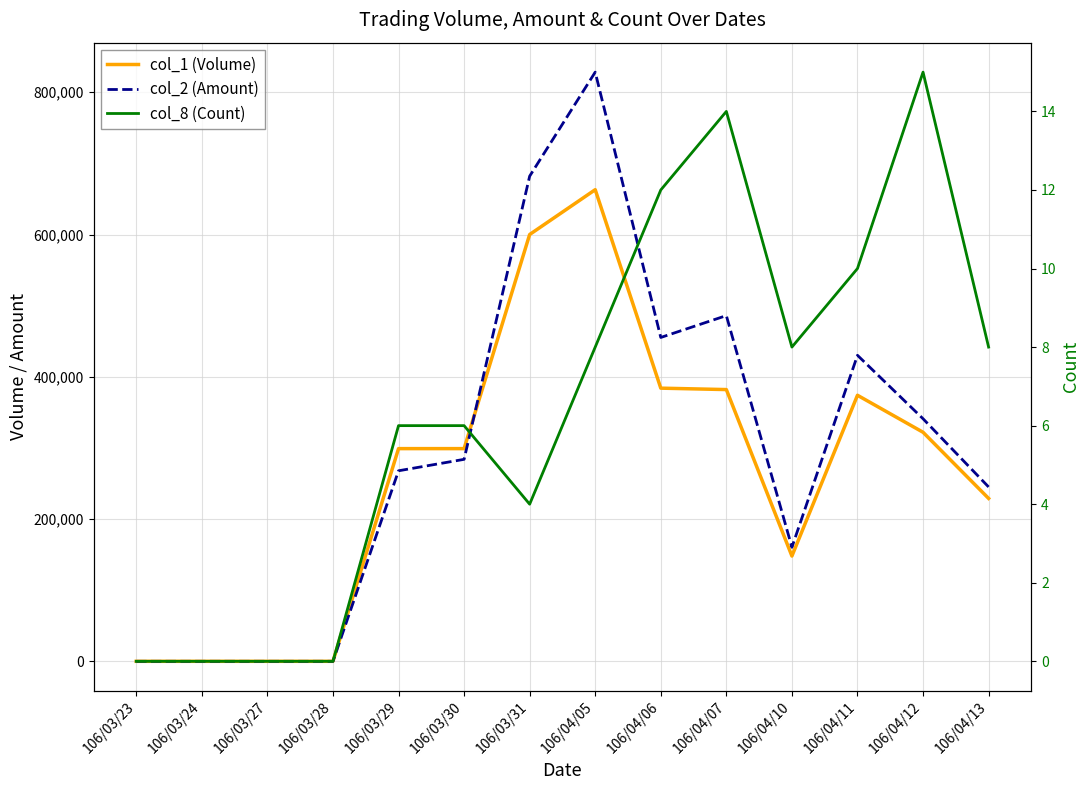

Rank the series by their maximum value, from lowest to highest.

col_8 (Count), col_1 (Volume), col_2 (Amount)